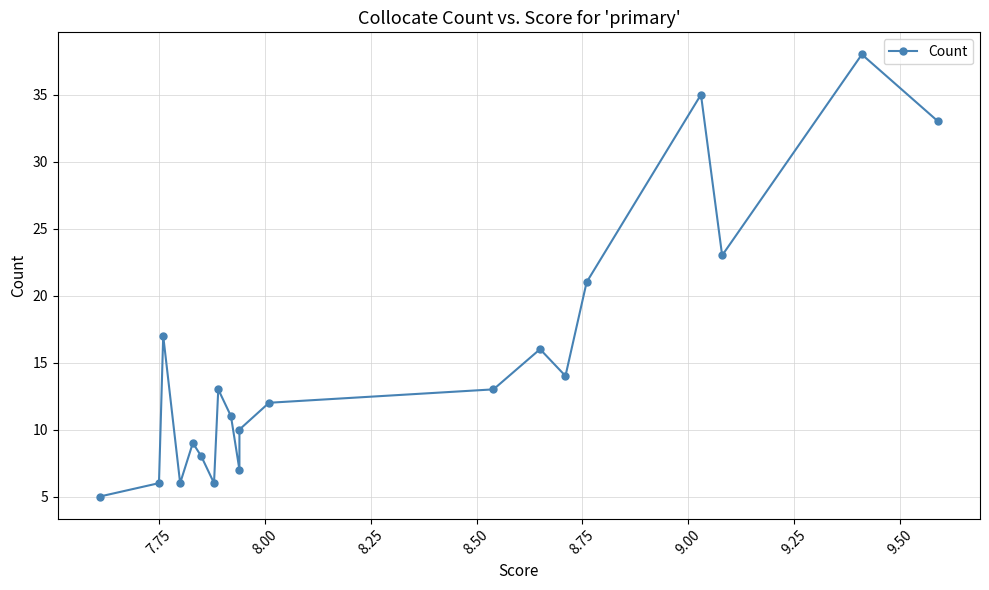

What position from the left is 7.75?

2